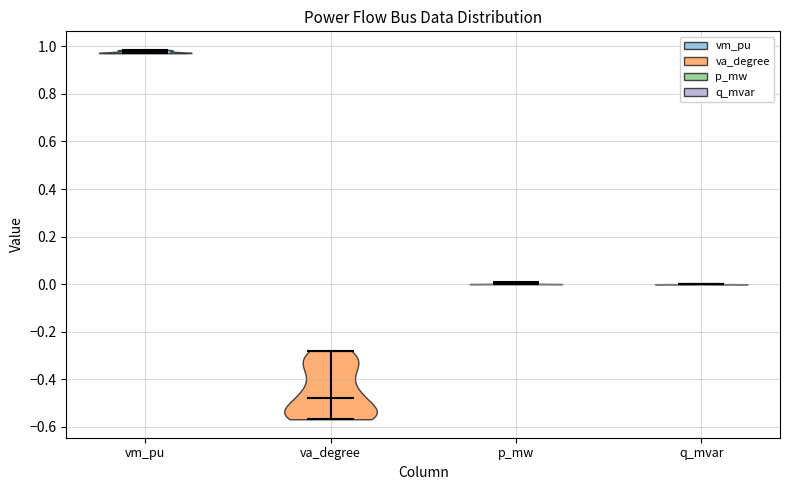

Reading left to right, read every violin against the y-axis: where its median line is, and the lowest and highest points it reaches. The values are not printed on the chart, so give them approximately, as read against the axis.

vm_pu: median line 0.98, lowest point 0.98, highest point 0.98
va_degree: median line -0.48, lowest point -0.56, highest point -0.28
p_mw: median line 0.00, lowest point 0.00, highest point 0.00
q_mvar: median line 0.00, lowest point 0.00, highest point 0.00